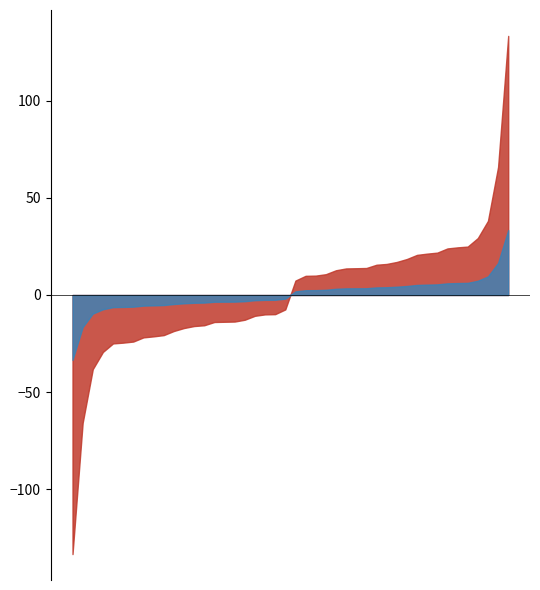

What is the maximum value shown in the chart?

133.4